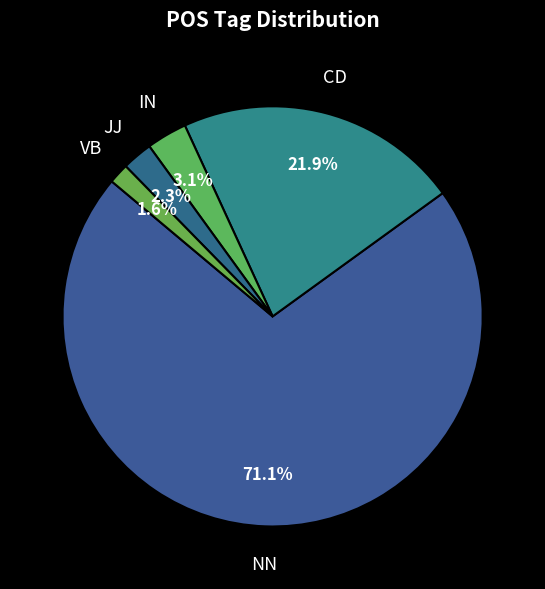

Count the number of slices in the pie.

5